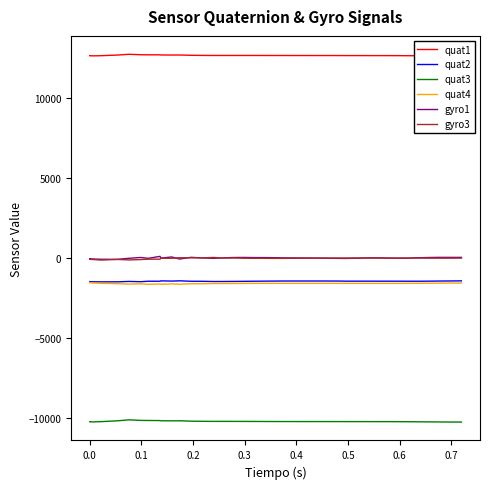

Does the chart display data point markers on the line(s)?

No